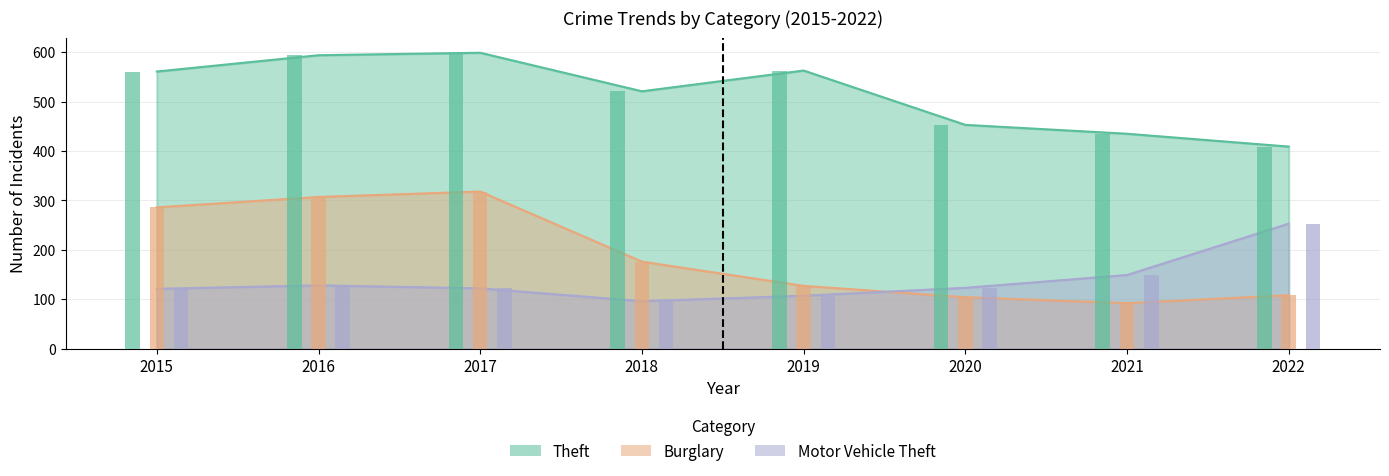

Does the chart contain any negative values?

No